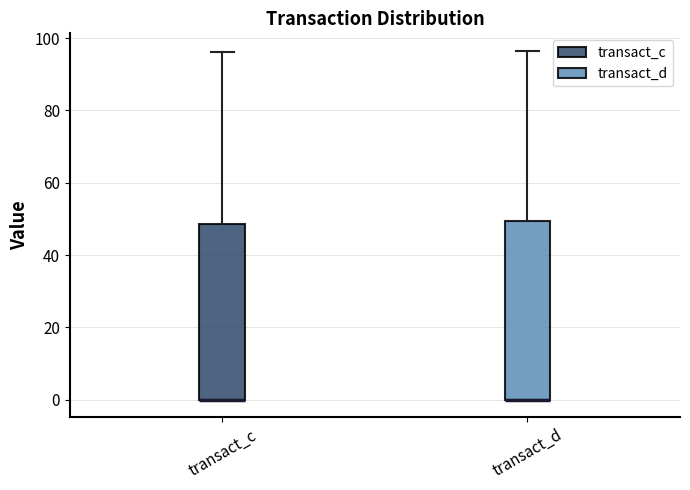

Reading left to right, transcribe this box plot: for each box, give where its median line is, the range the box spans, and where its two whiskers end, as read against the y-axis. The values are not printed on the chart, so give them approximately, as read against the axis.

transact_c: median 0 (drawn on the box's lower edge), box 0 to 48, whiskers 0 to 96
transact_d: median 0 (drawn on the box's lower edge), box 0 to 50, whiskers 0 to 96